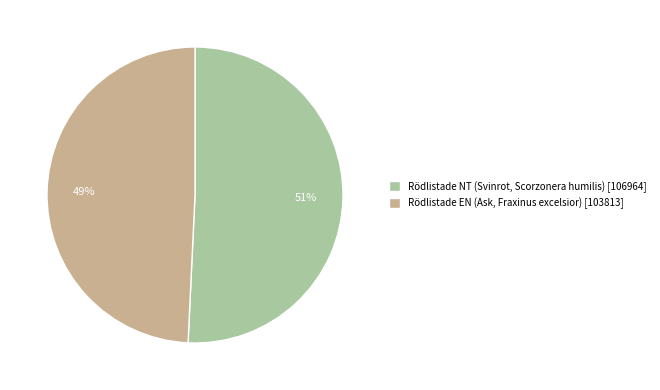

How many slices are in this pie chart?

2